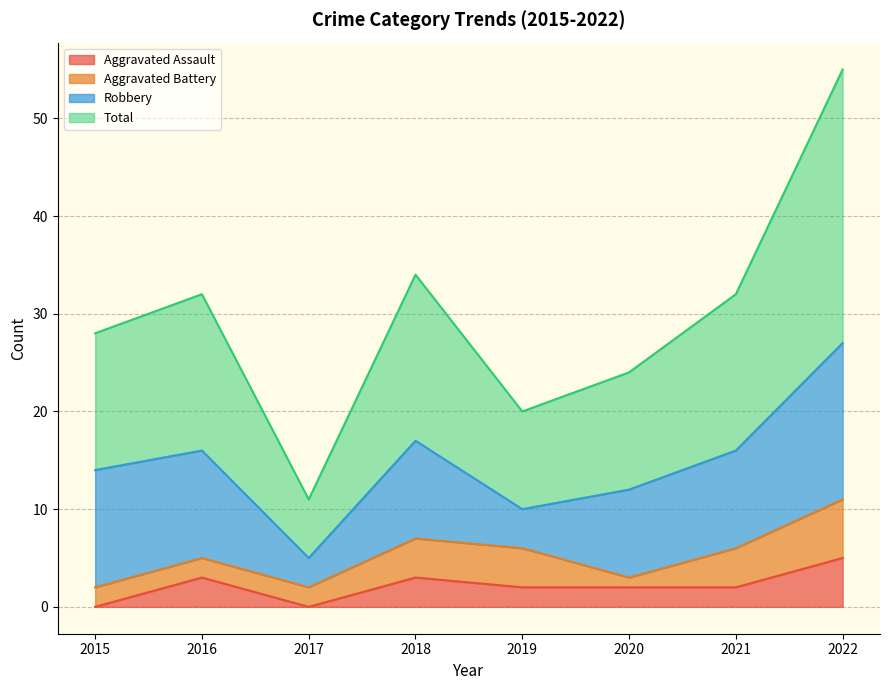

True or false: Aggravated Assault and Total intersect in this chart.

False